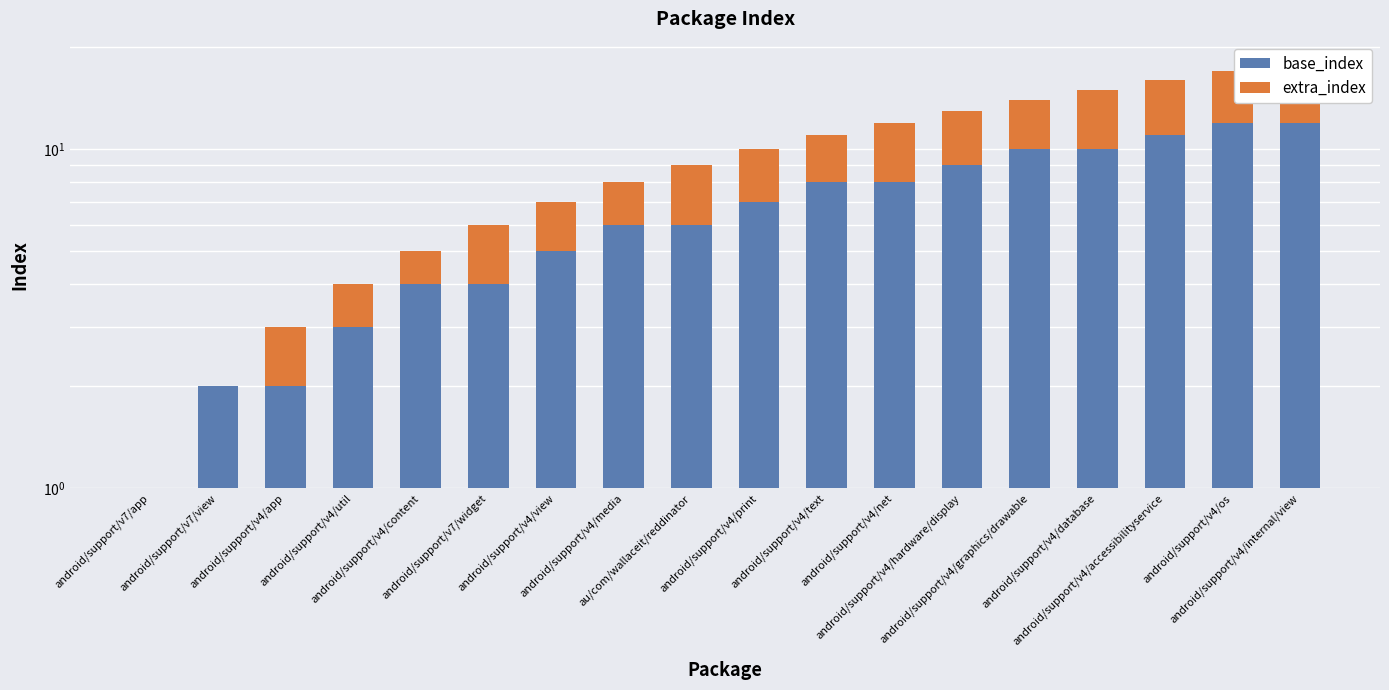

What is the sum of the extra_index values at android/support/v7/view and android/support/v4/content?

1